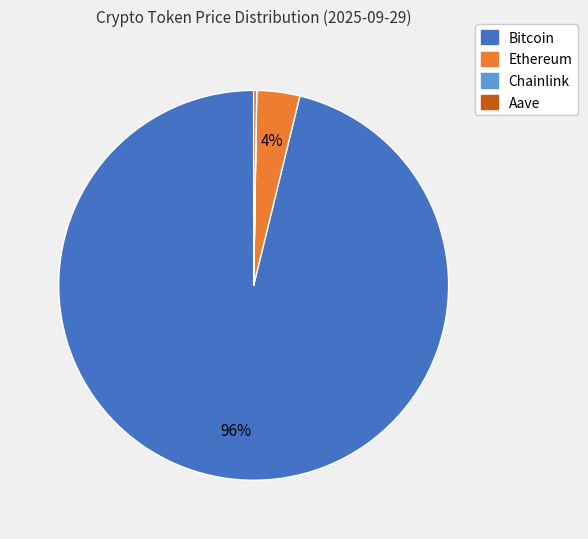

Which slice is the largest?

Bitcoin